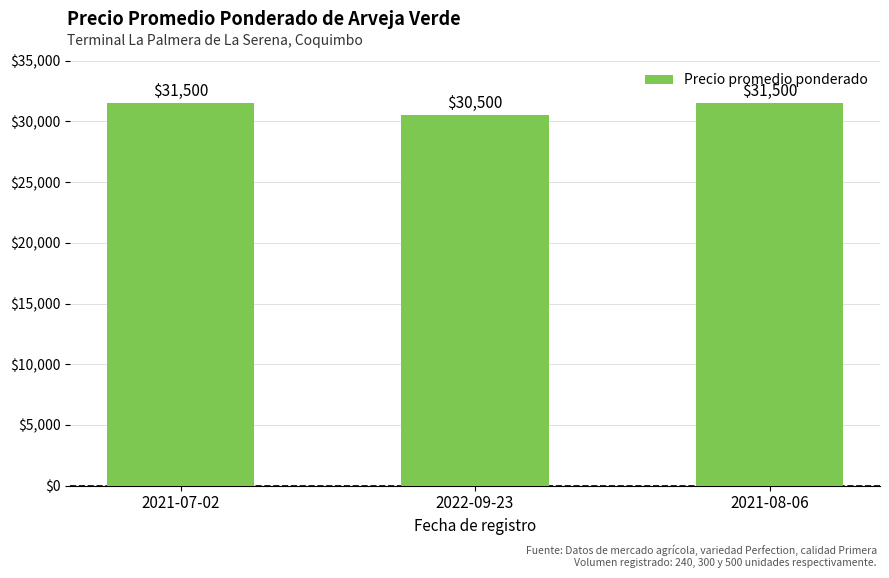

What is the value of the 3rd bar from the left?

31500